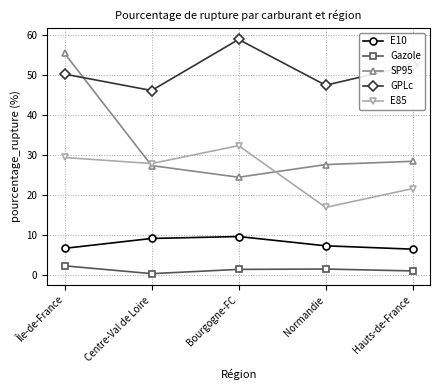

What is the label of the 3rd point from the right?

Bourgogne-FC